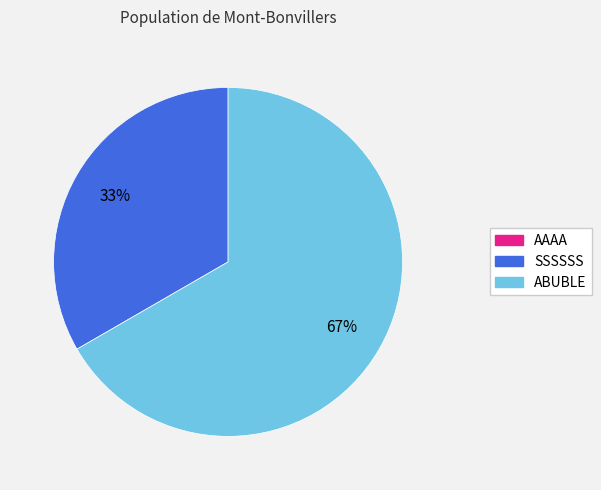

Is SSSSSS the majority of the pie?

No